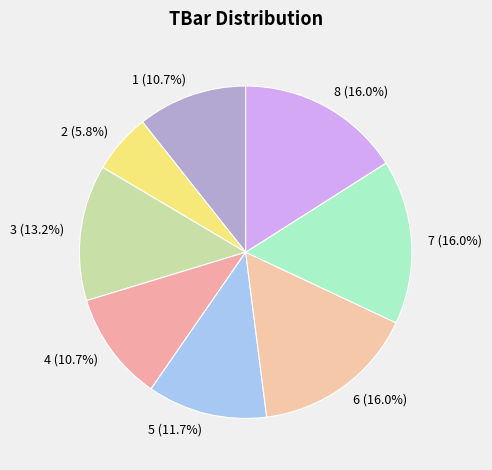

What is the total percentage of 7 and 5?

27.7%